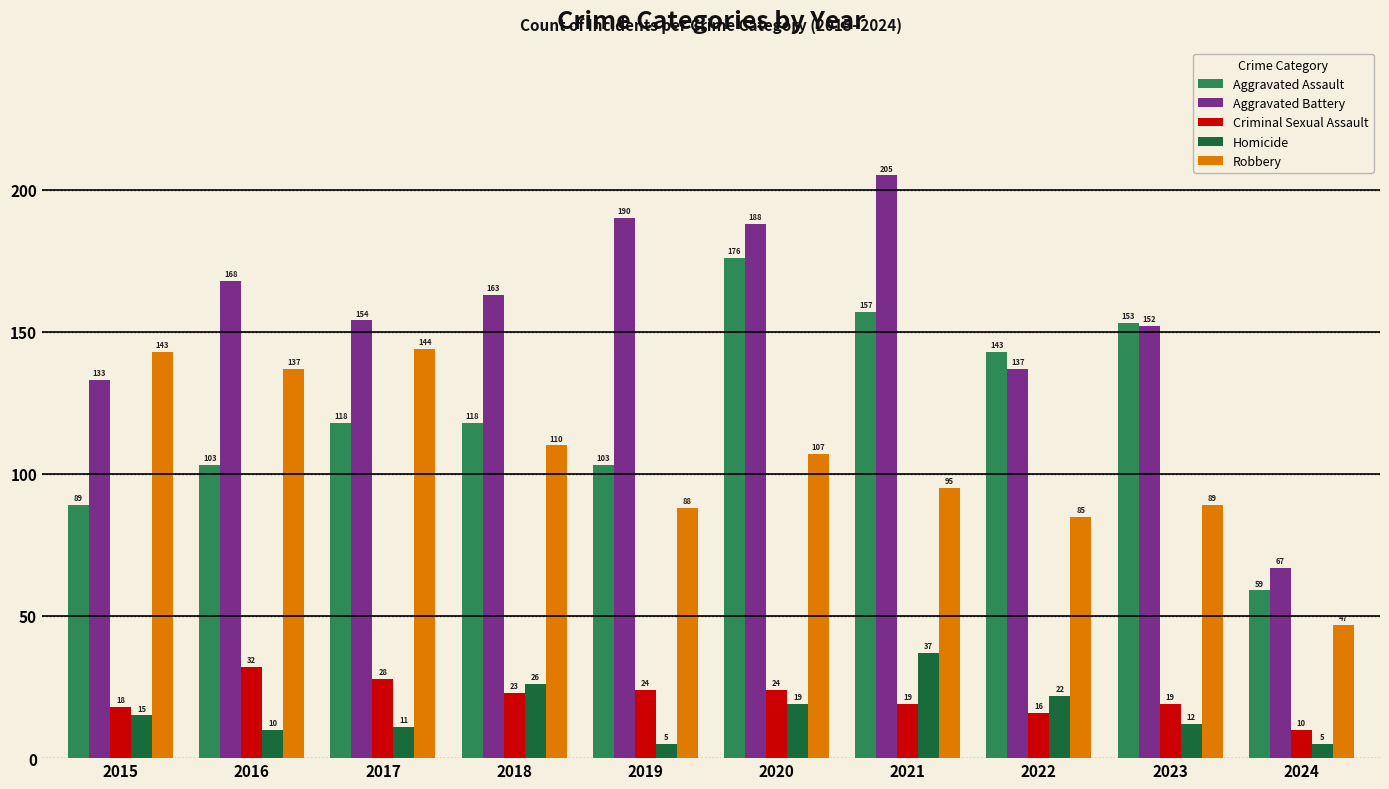

Reading left to right, extract all data points from this chart.

Aggravated Assault: 89	103	118	118	103	176	157	143	153	59
Aggravated Battery: 133	168	154	163	190	188	205	137	152	67
Criminal Sexual Assault: 18	32	28	23	24	24	19	16	19	10
Homicide: 15	10	11	26	5	19	37	22	12	5
Robbery: 143	137	144	110	88	107	95	85	89	47